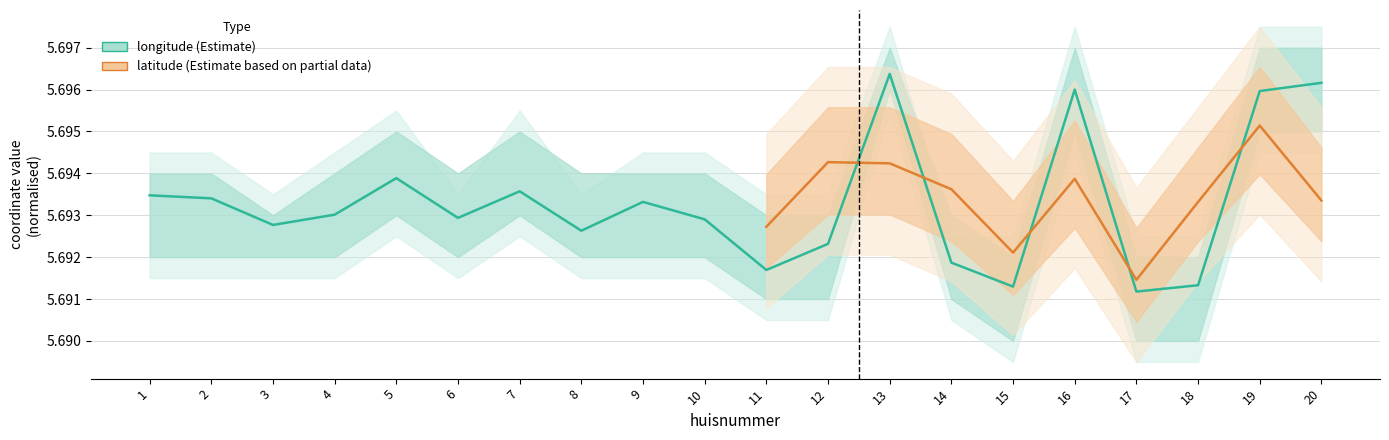

How many data points does each series have?

20